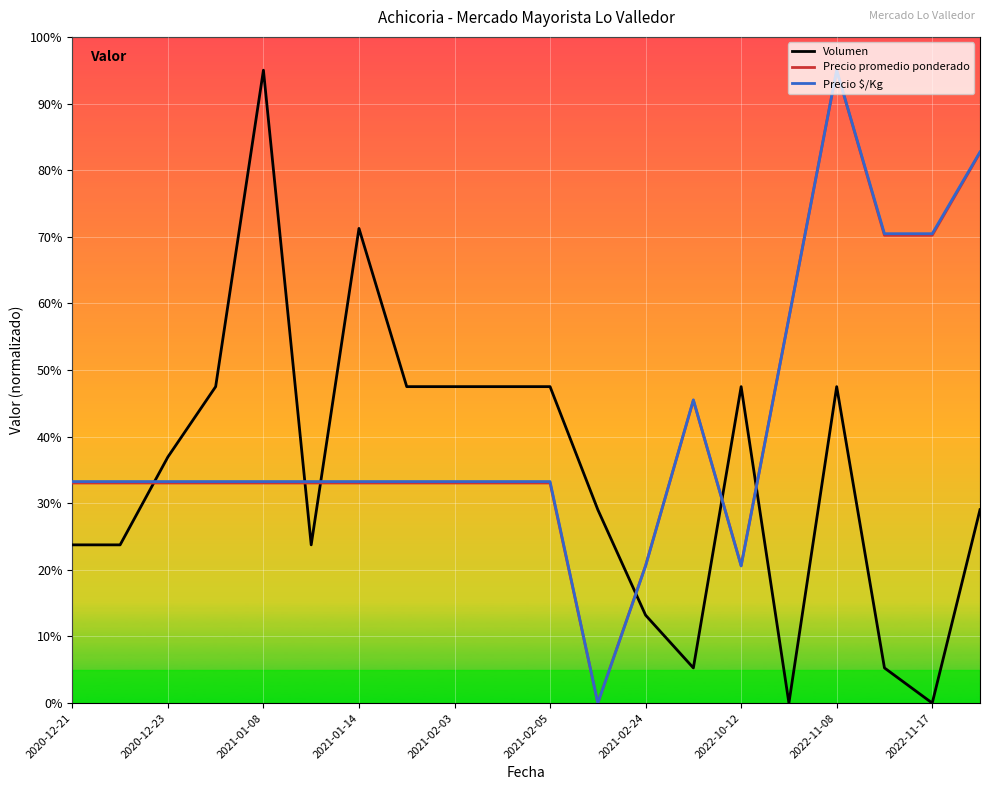

What is the maximum value for Precio $/Kg?

95.0